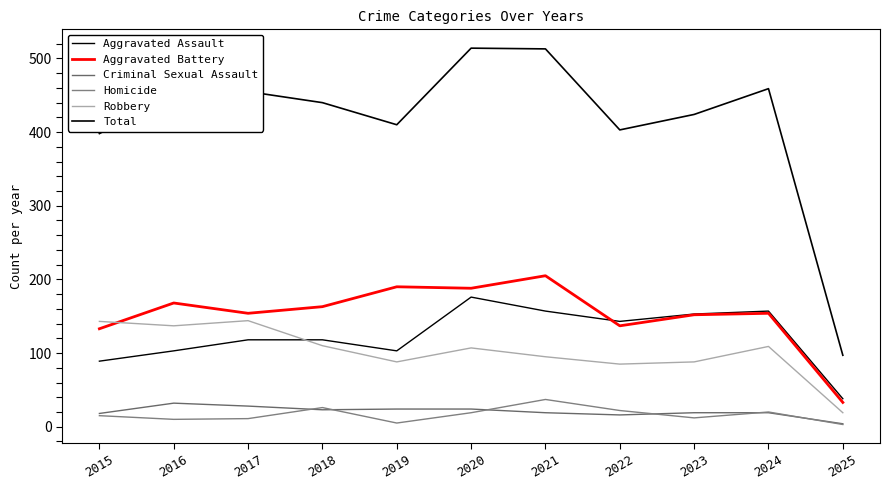

What is the difference between the maximum and second lowest values in the Robbery series?

59